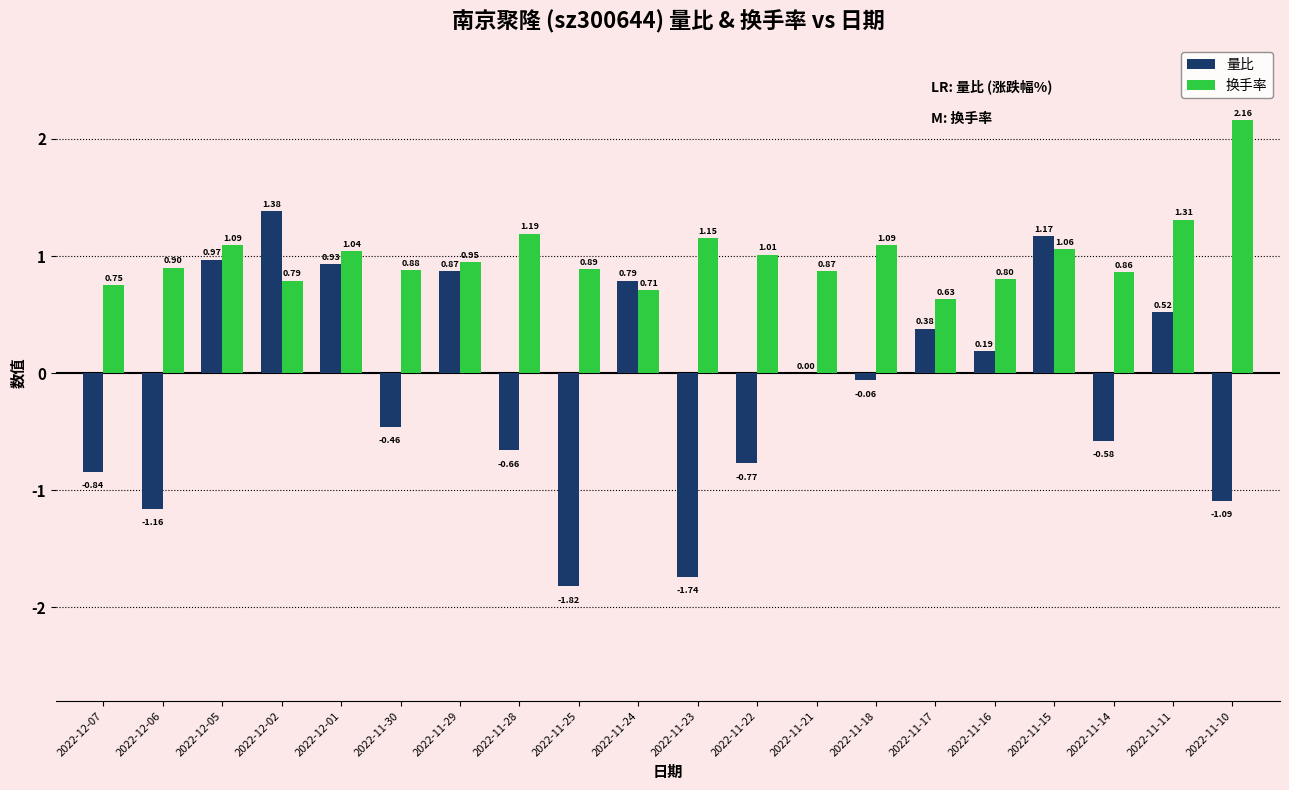

Which series changed the most between 2022-12-06 and 2022-11-18?

量比